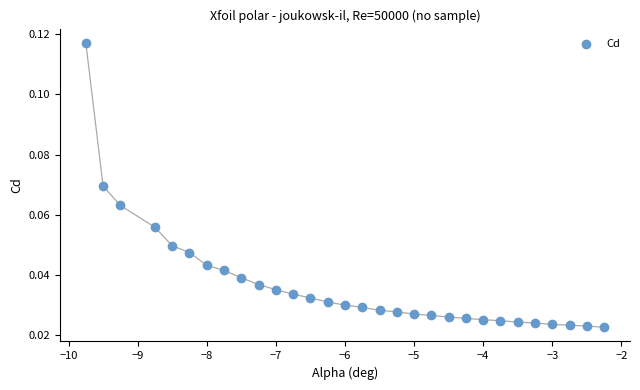

Count the number of points in this scatter plot.

30